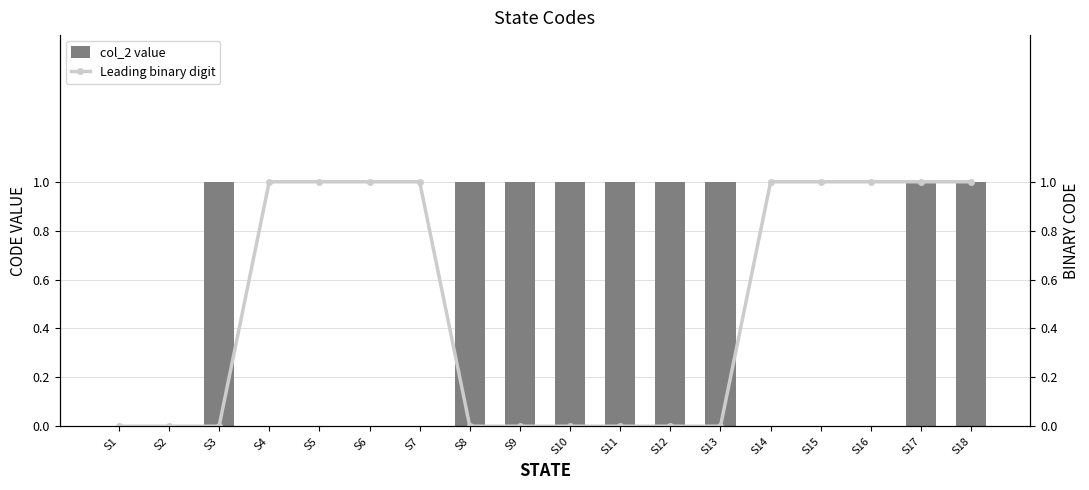

Reading left to right, transcribe all the data shown in this chart.

col_2 value: S1=0	S2=0	S3=1	S4=0	S5=0	S6=0	S7=0	S8=1	S9=1	S10=1	S11=1	S12=1	S13=1	S14=0	S15=0	S16=0	S17=1	S18=1
Leading binary digit: S1=0	S2=0	S3=0	S4=1	S5=1	S6=1	S7=1	S8=0	S9=0	S10=0	S11=0	S12=0	S13=0	S14=1	S15=1	S16=1	S17=1	S18=1